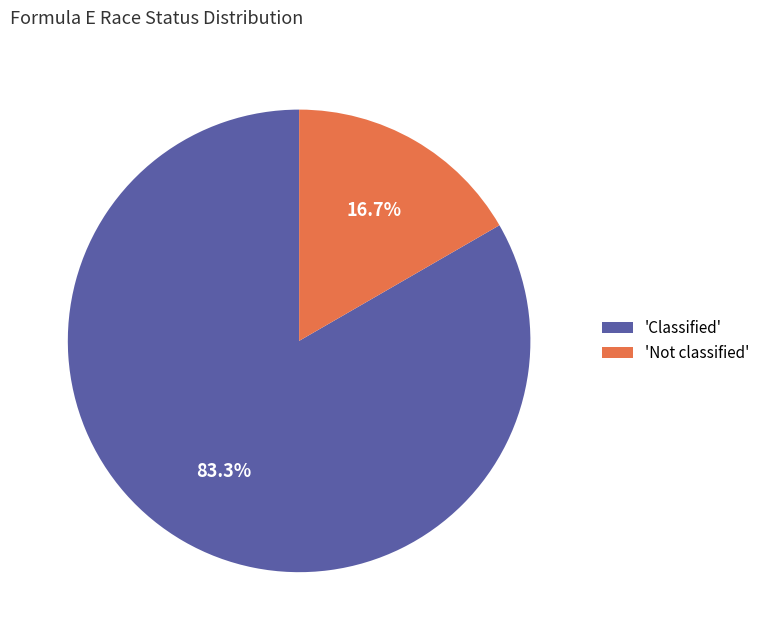

Is 'Not classified' the majority of the pie?

No